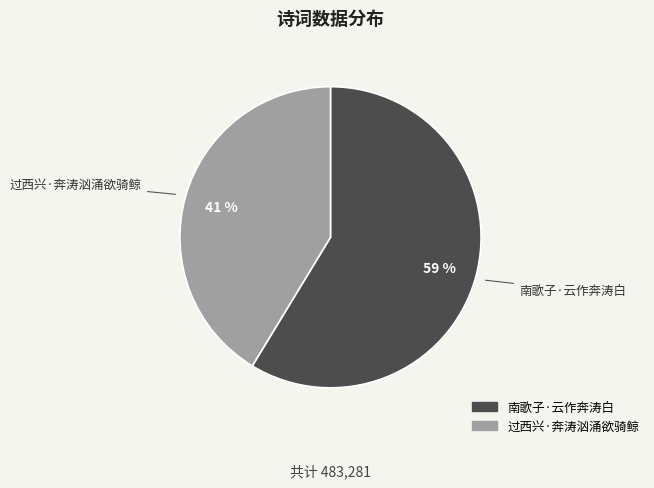

To the nearest percent, what is the average slice percentage?

50%